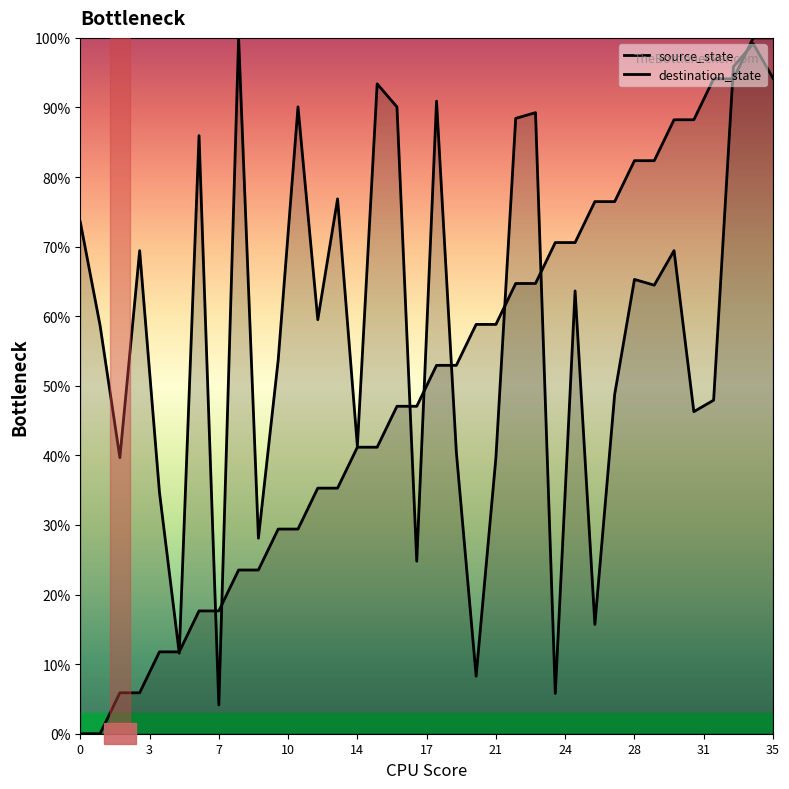

Which series has the widest spread of values?

source_state